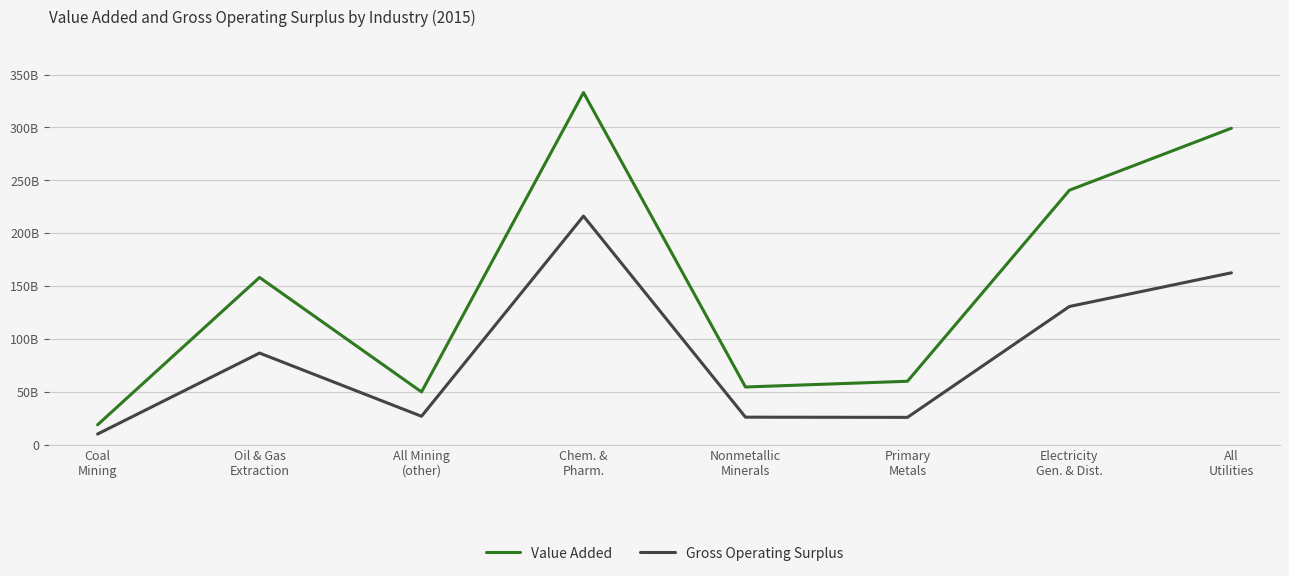

The Gross Operating Surplus series shows 17481425522 at All Mining
(other). True or false?

False